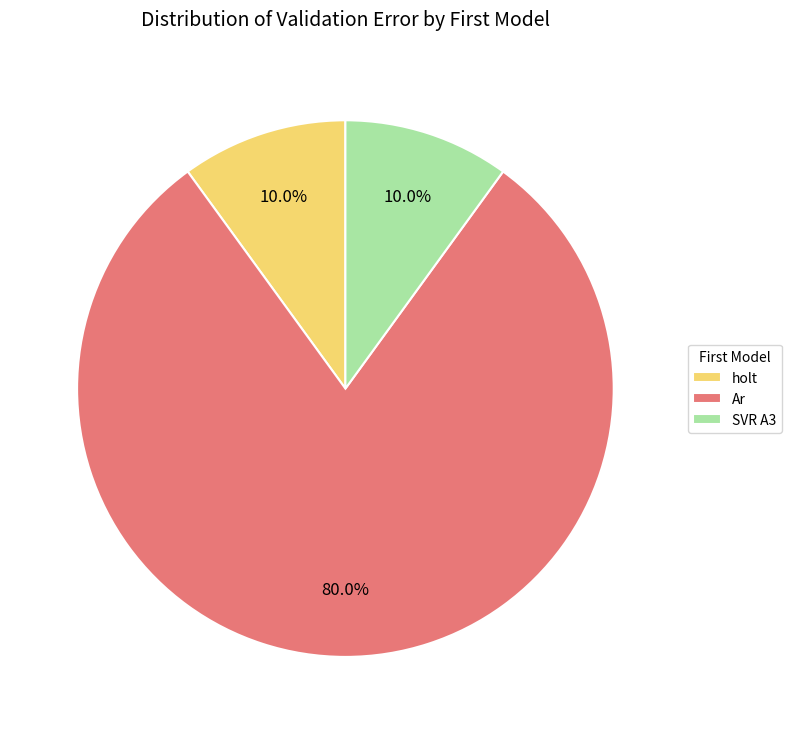

How many slices are in this pie chart?

3